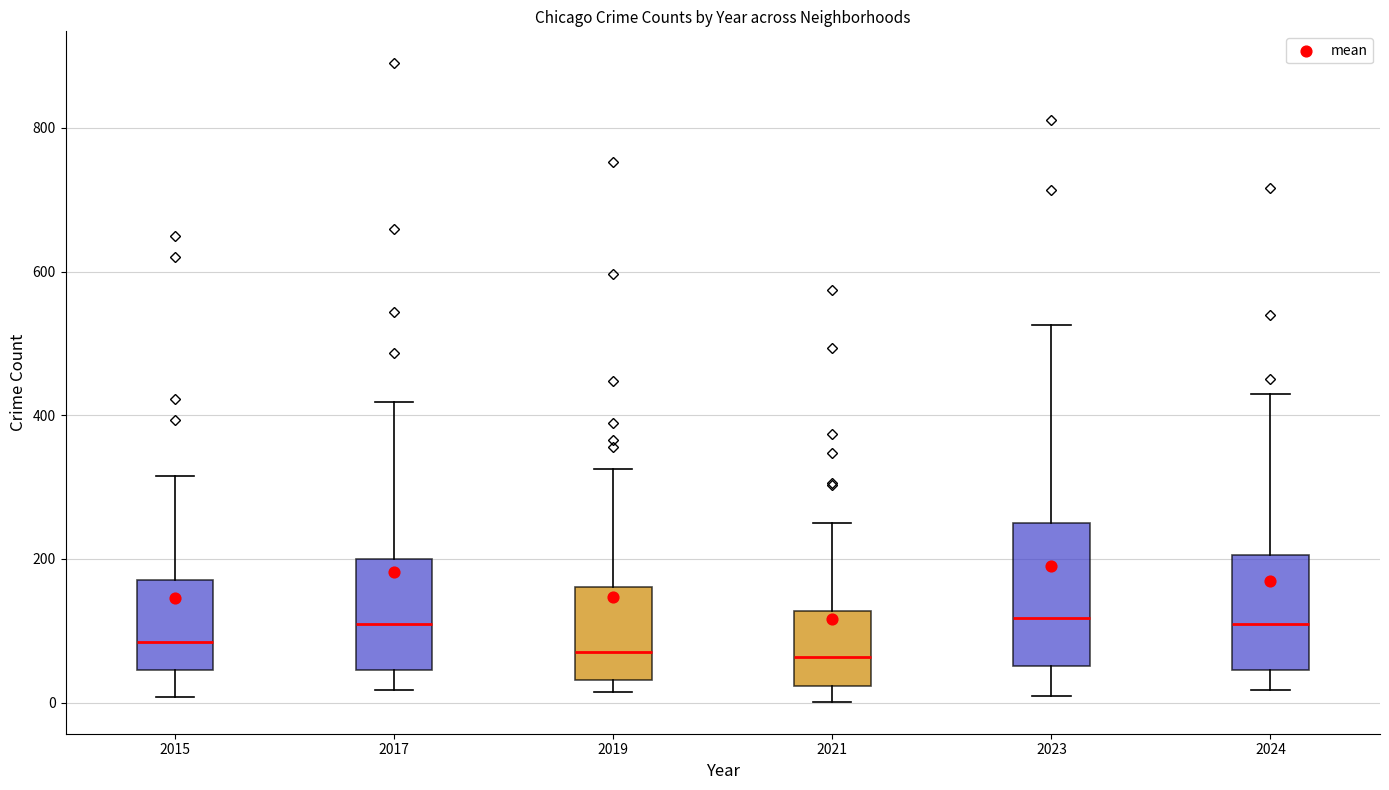

Reading left to right, transcribe this box plot: for each box, give where its median line is, the range the box spans, and where its two whiskers end, as read against the y-axis. The values are not printed on the chart, so give them approximately, as read against the axis.

2015: median 80, box 40 to 180, whiskers 0 to 320
2017: median 100, box 40 to 200, whiskers 20 to 420
2019: median 80, box 40 to 160, whiskers 20 to 320
2021: median 60, box 20 to 120, whiskers 0 to 260
2023: median 120, box 60 to 240, whiskers 0 to 520
2024: median 100, box 40 to 200, whiskers 20 to 440